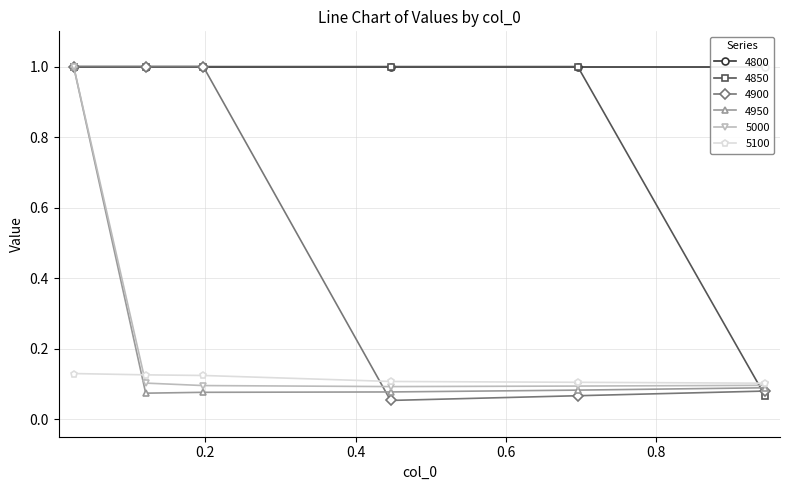

Which label corresponds to the smallest value in the chart?

0.4465753424657534